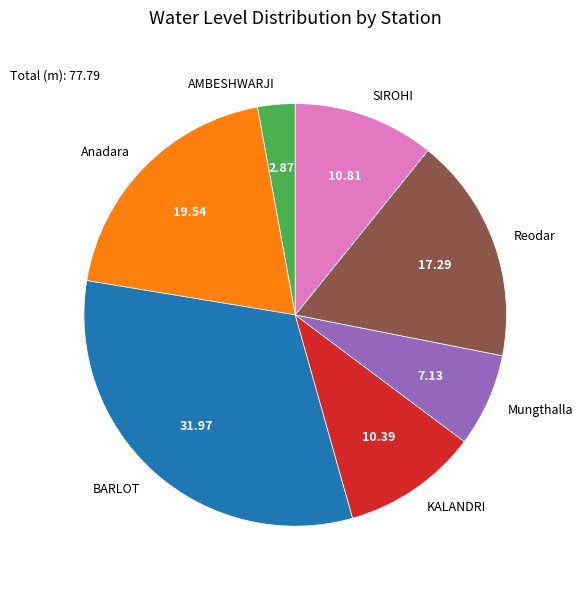

The BARLOT slice represents 32% of the pie. True or false?

True